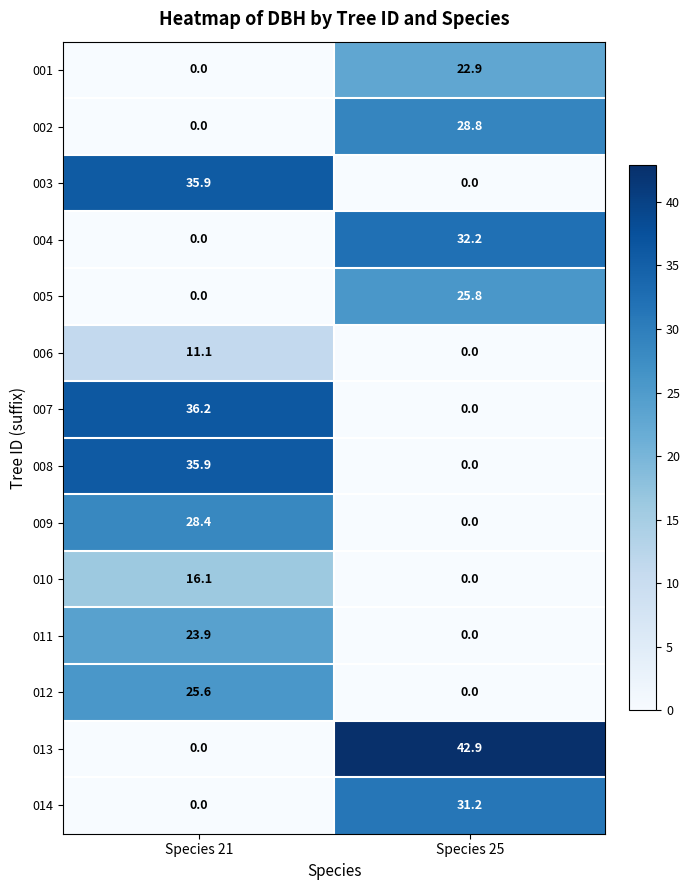

Reading left to right, extract all data points from this chart.

001: 0.0	22.9
002: 0.0	28.8
003: 35.9	0.0
004: 0.0	32.2
005: 0.0	25.8
006: 11.1	0.0
007: 36.2	0.0
008: 35.9	0.0
009: 28.4	0.0
010: 16.1	0.0
011: 23.9	0.0
012: 25.6	0.0
013: 0.0	42.9
014: 0.0	31.2